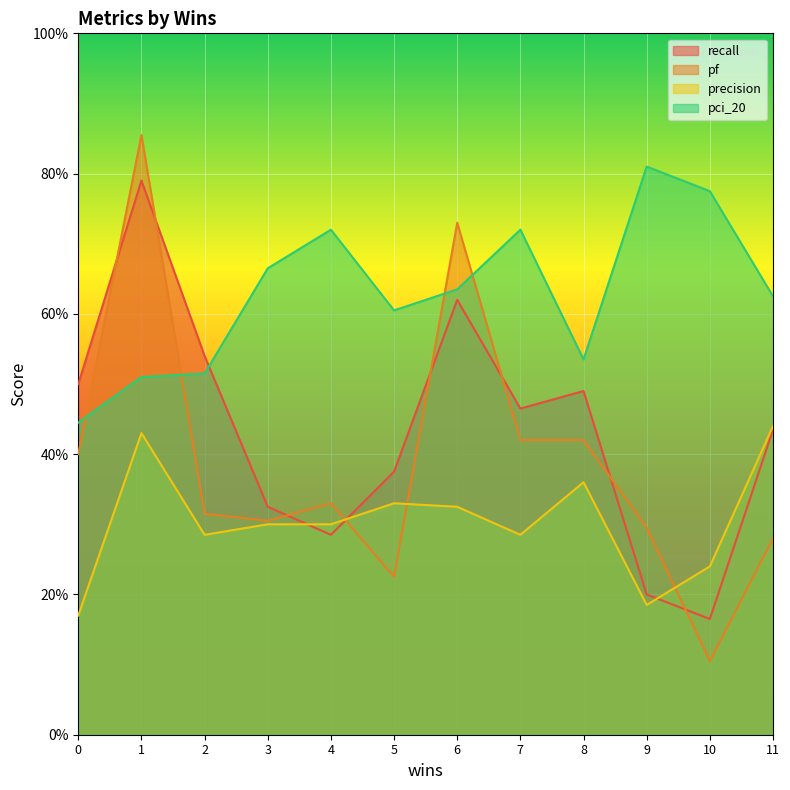

Where do pf and pci_20 first cross each other?

0 and 1